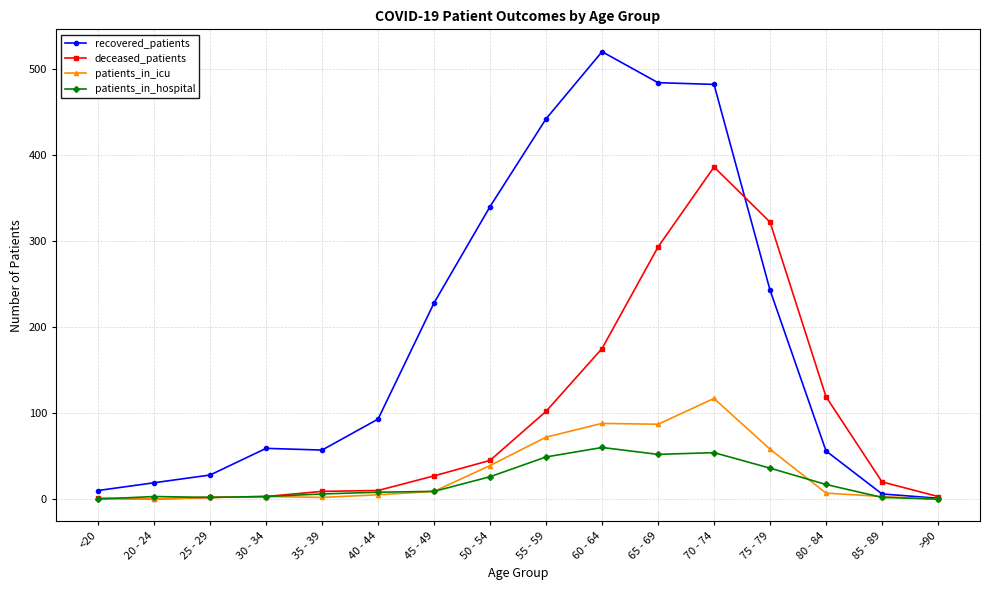

What is the label of the 1st point from the right?

>90